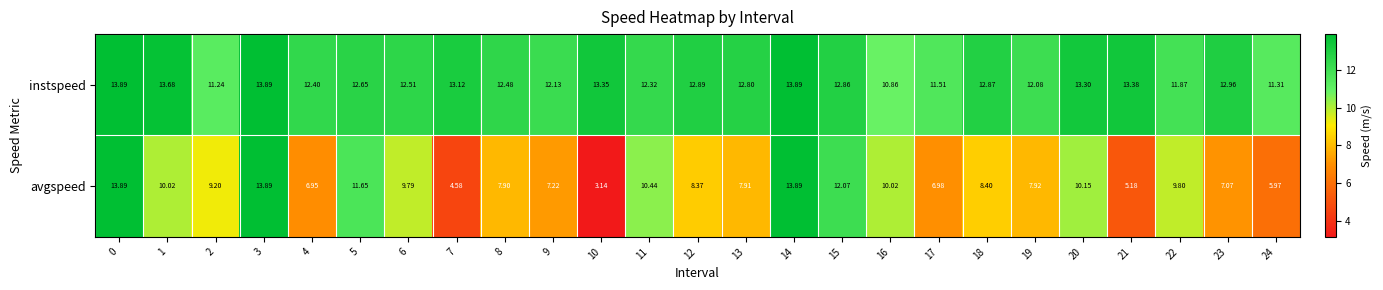

Rank the series by their average value, from highest to lowest.

instspeed, avgspeed